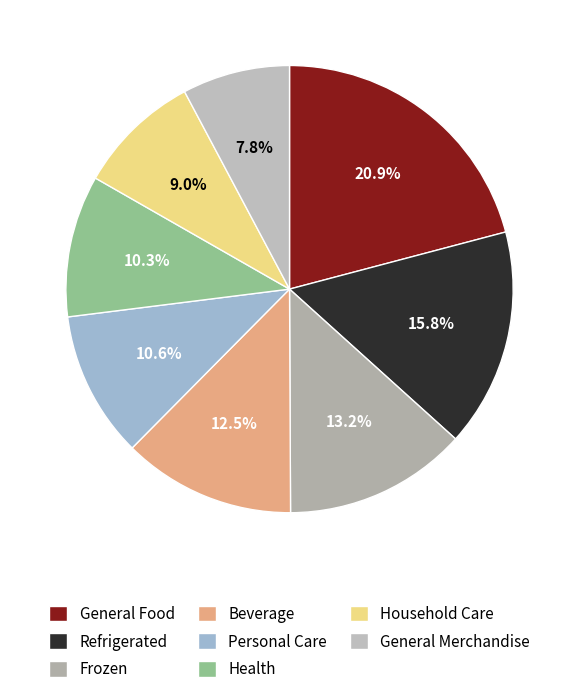

Rank the categories by value from lowest to highest.

Row 7, Row 6, Row 5, Row 4, Row 3, Row 2, Row 1, Row 0